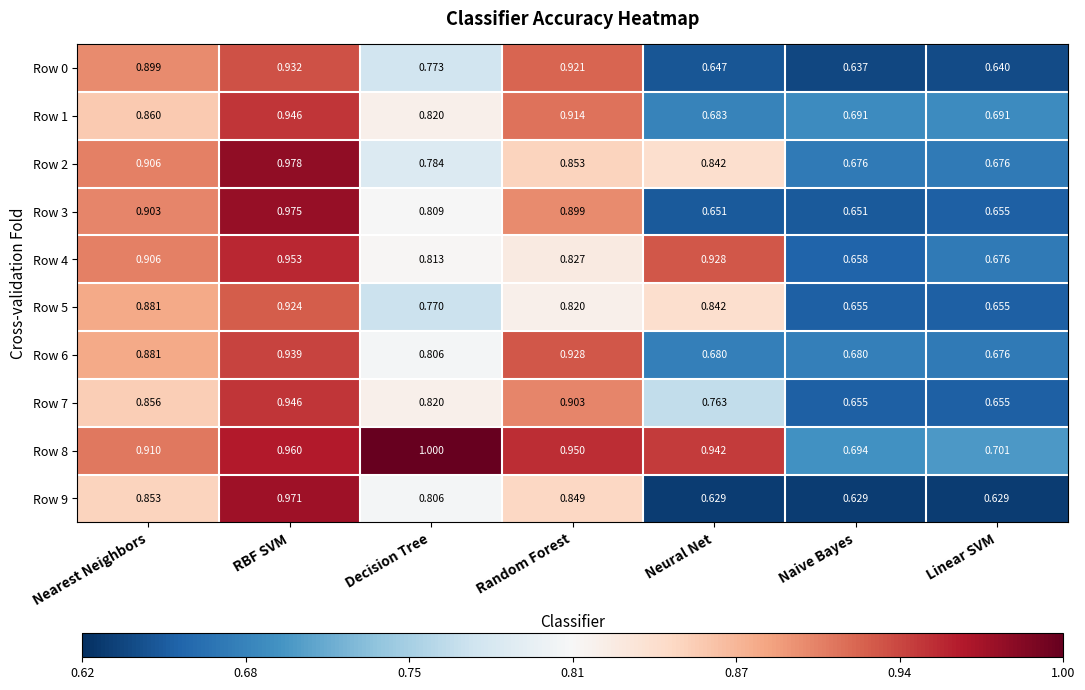

At which label does Row 2 reach its peak?

RBF SVM